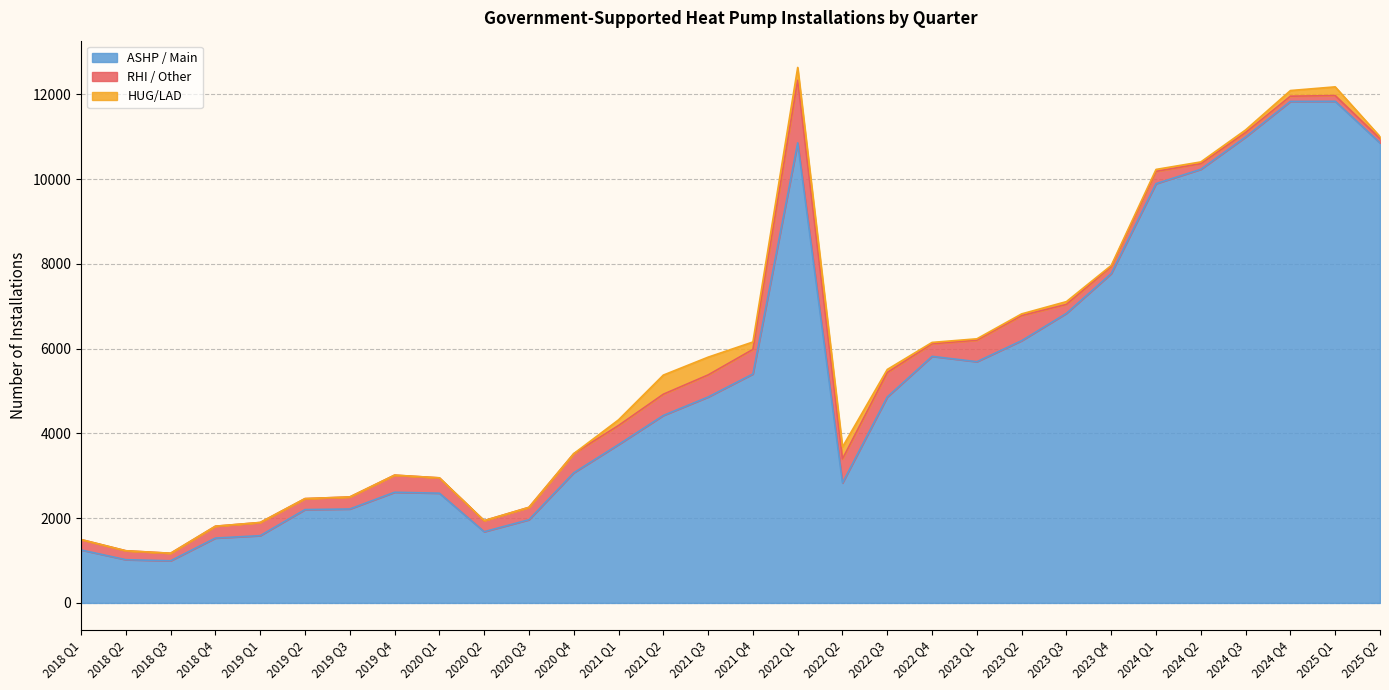

What value does the ASHP / Main series have at 2021 Q4?

5402